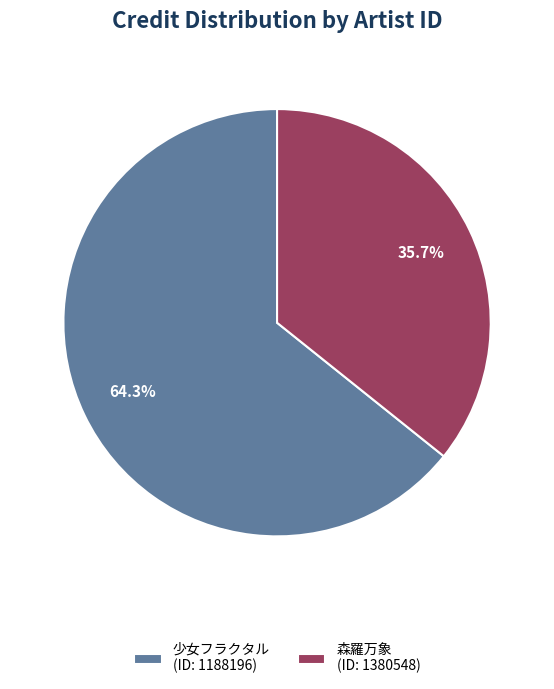

Which has a higher value, 少女フラクタル (ID: 1188196) or 森羅万象 (ID: 1380548)?

少女フラクタル (ID: 1188196)